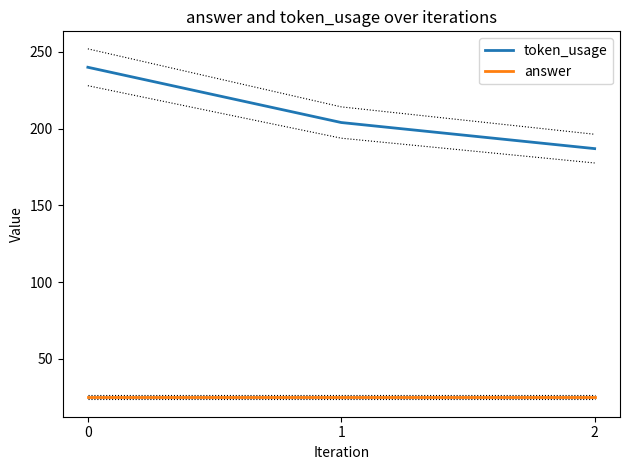

Rank the series at 2 from lowest to highest value.

answer, token_usage